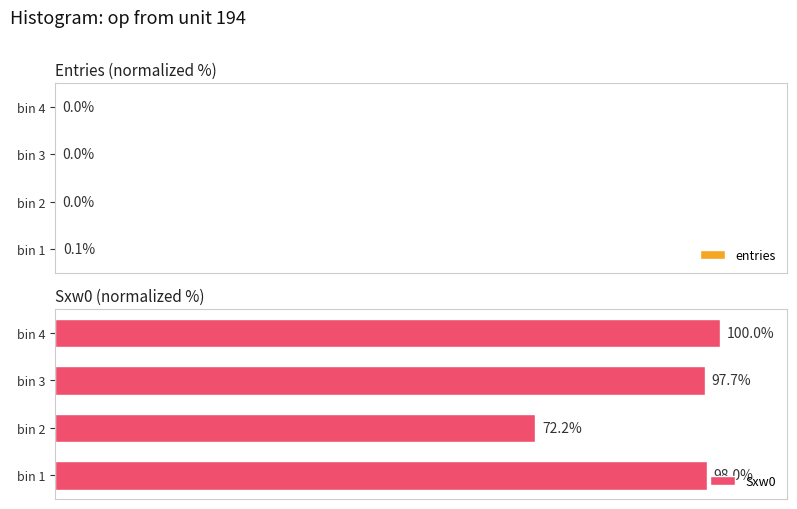

Count the number of data series in this chart.

2